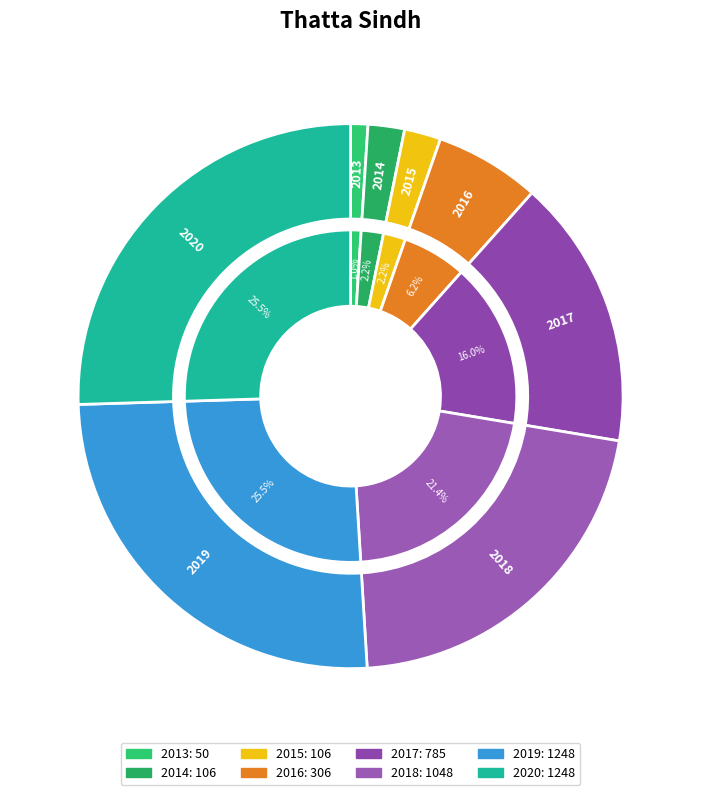

Is there any slice that represents more than half of the pie?

No